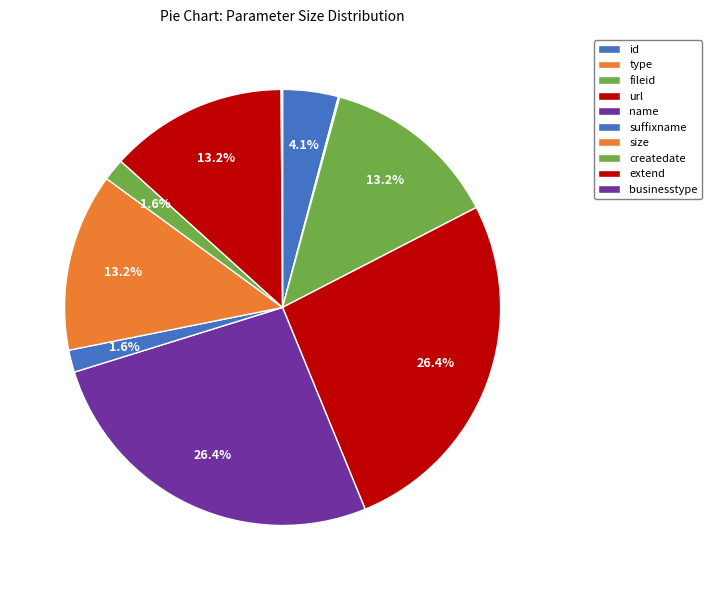

To the nearest percent, what is the combined percentage of extend and size?

26%